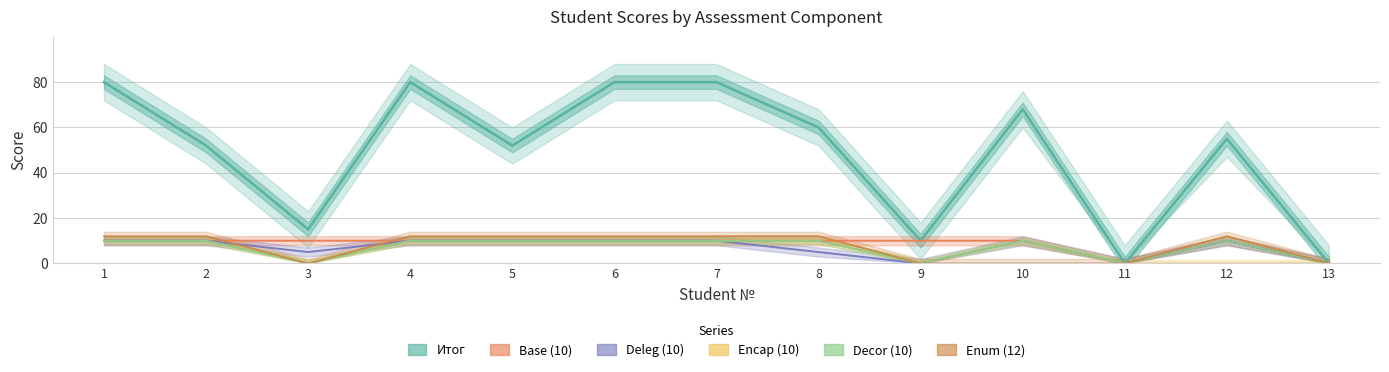

How many data points in Decor (10) are less than 10?

4